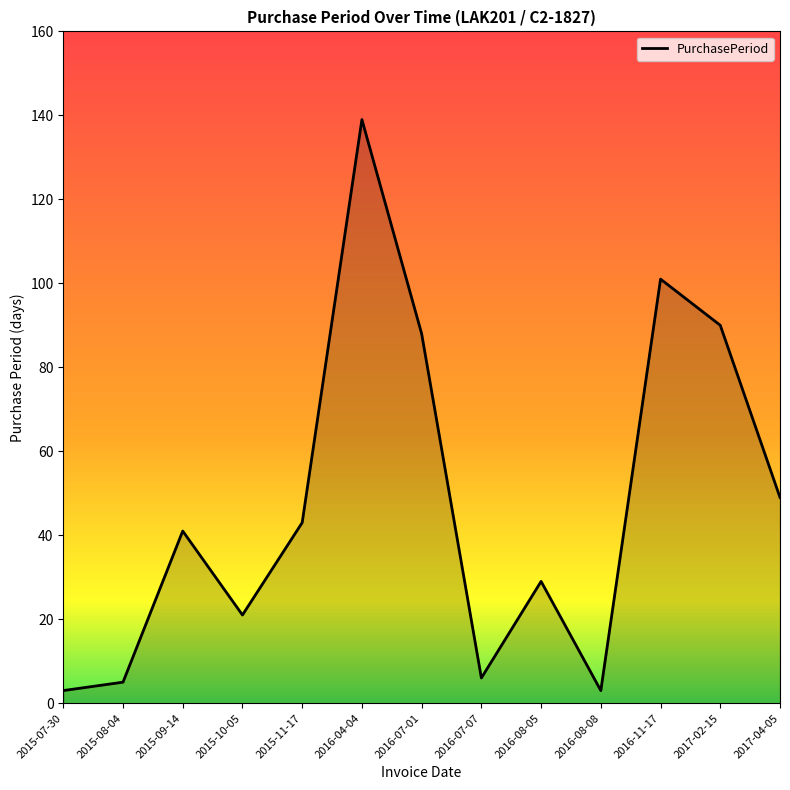

Is it true that the value at 2016-04-04 is 139?

True